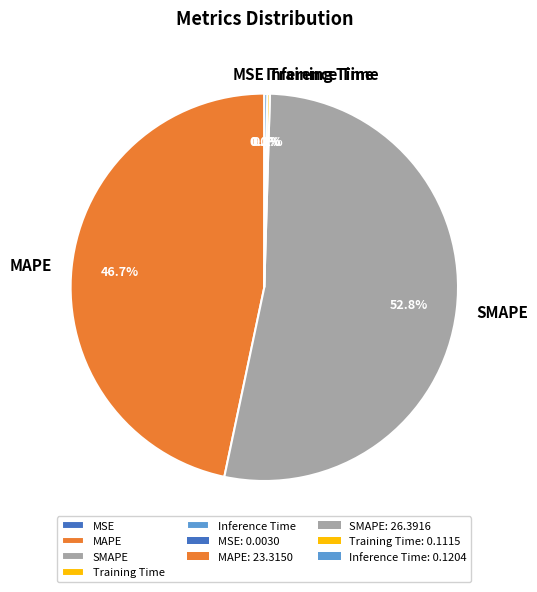

Is there any slice that represents more than half of the pie?

Yes